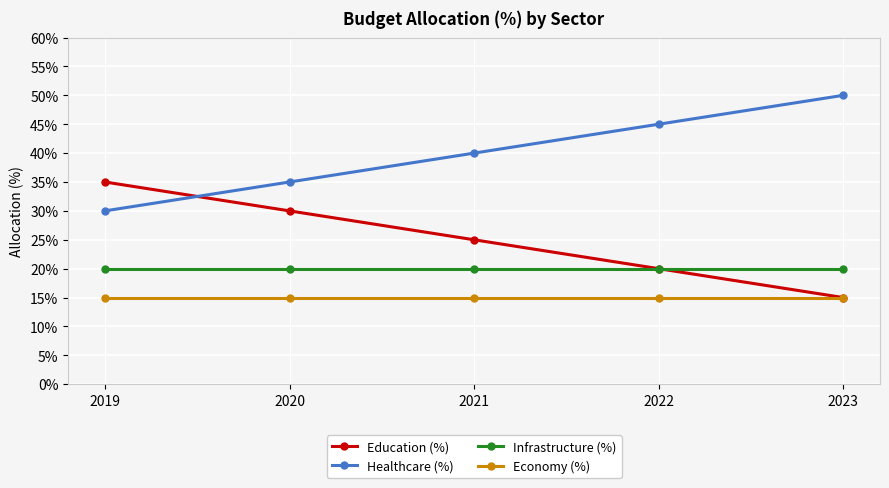

What is the difference between the highest and lowest values at 2023?

35